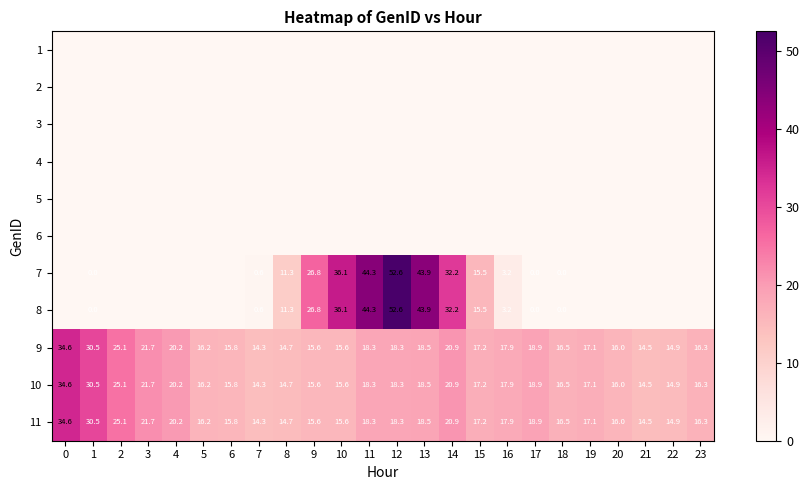

True or false: 10 has a value of 20.9 at 14.

True